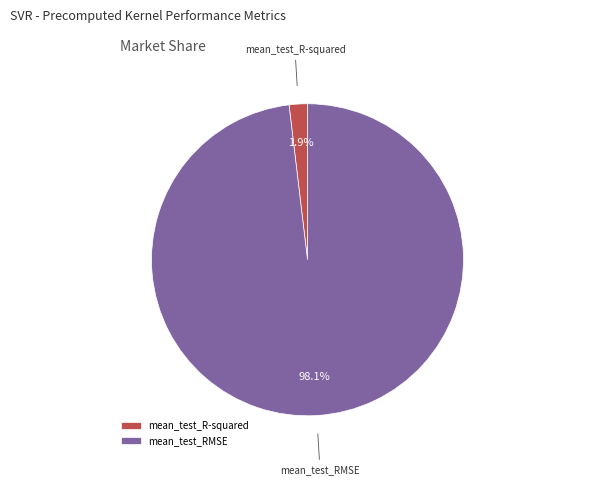

True or false: mean_test_RMSE accounts for 90% of the total.

False